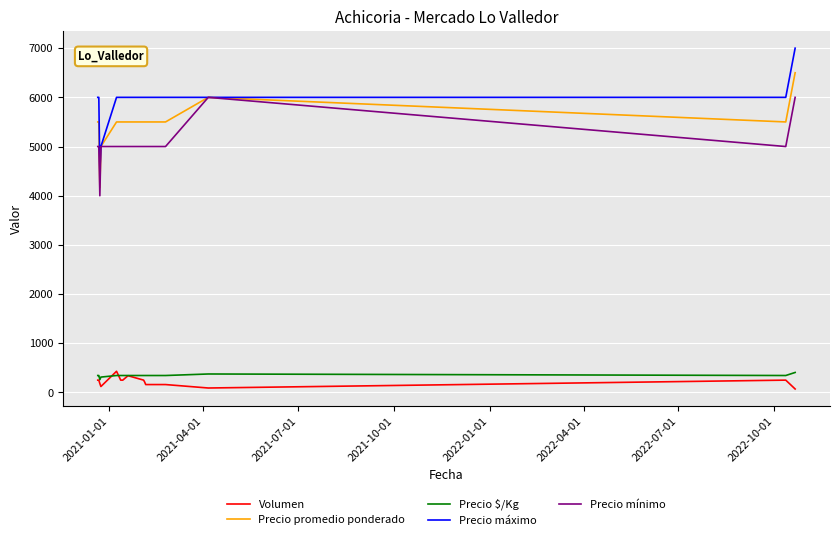

Which series has the widest spread of values?

Precio máximo